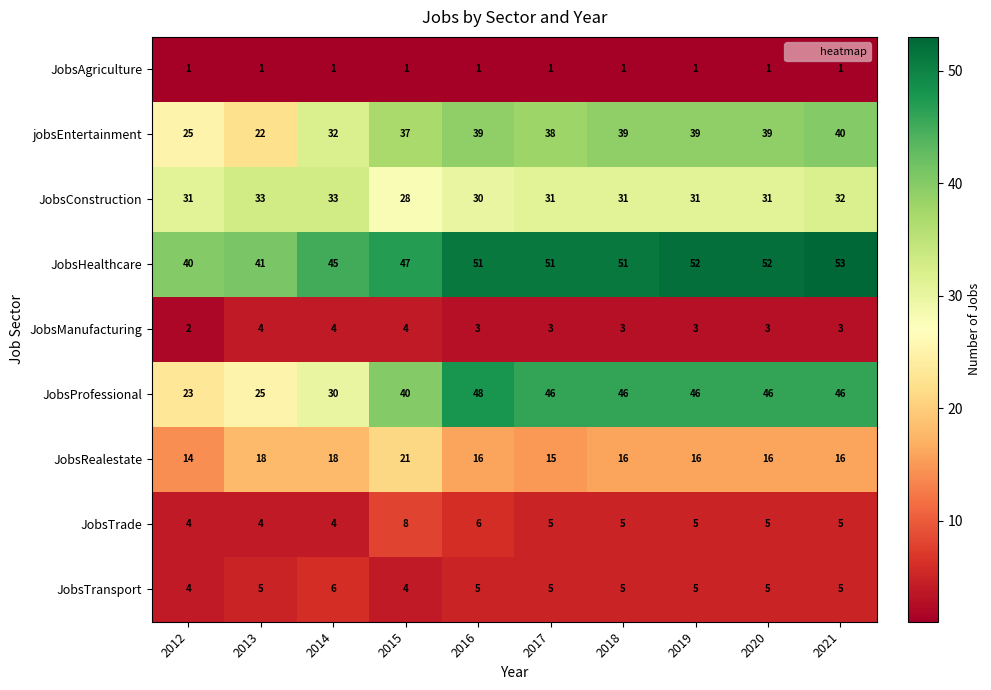

What is the total value across all series at 2014?

173